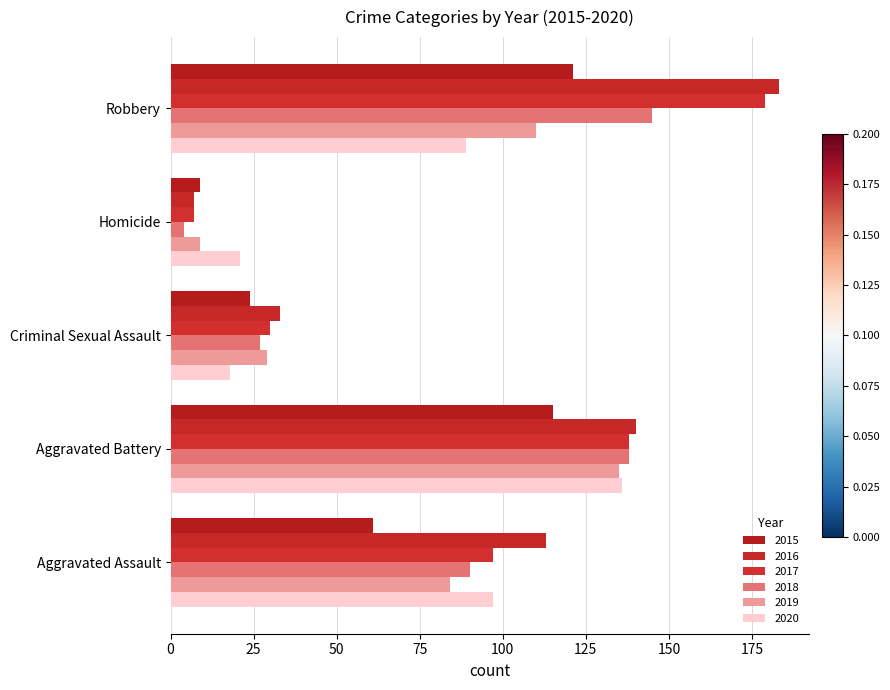

What is the difference between the maximum and minimum values in the 2015 series?

112